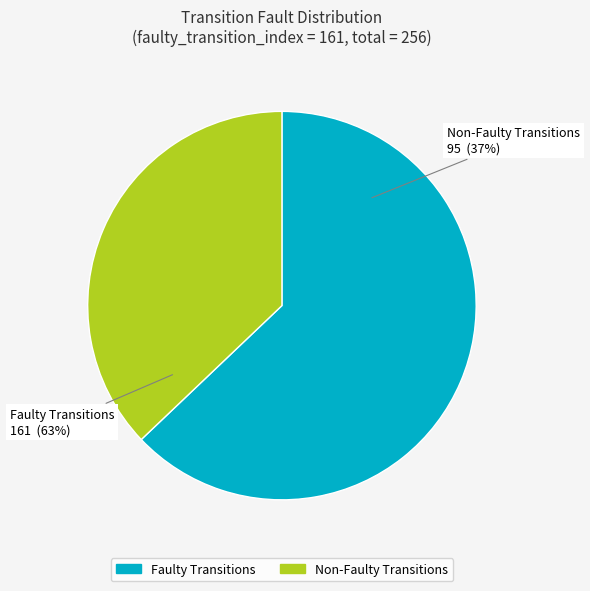

What percentage do output = 0 and output = 1 together represent?

100.0%